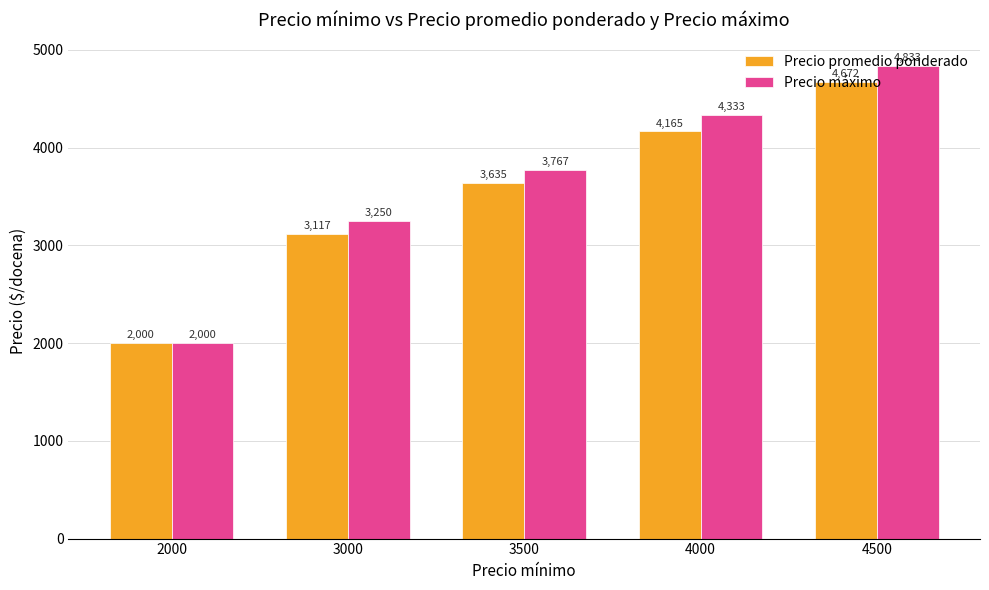

Reading left to right, transcribe all the data shown in this chart.

Precio promedio ponderado: 2000	3117	3635	4165	4672
Precio máximo: 2000	3250	3767	4333	4833